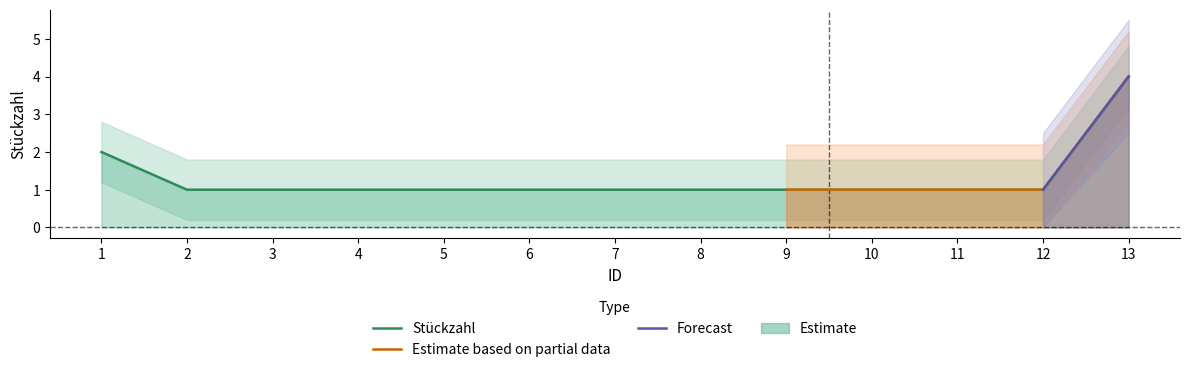

Which has a higher value, 8 or 7?

8